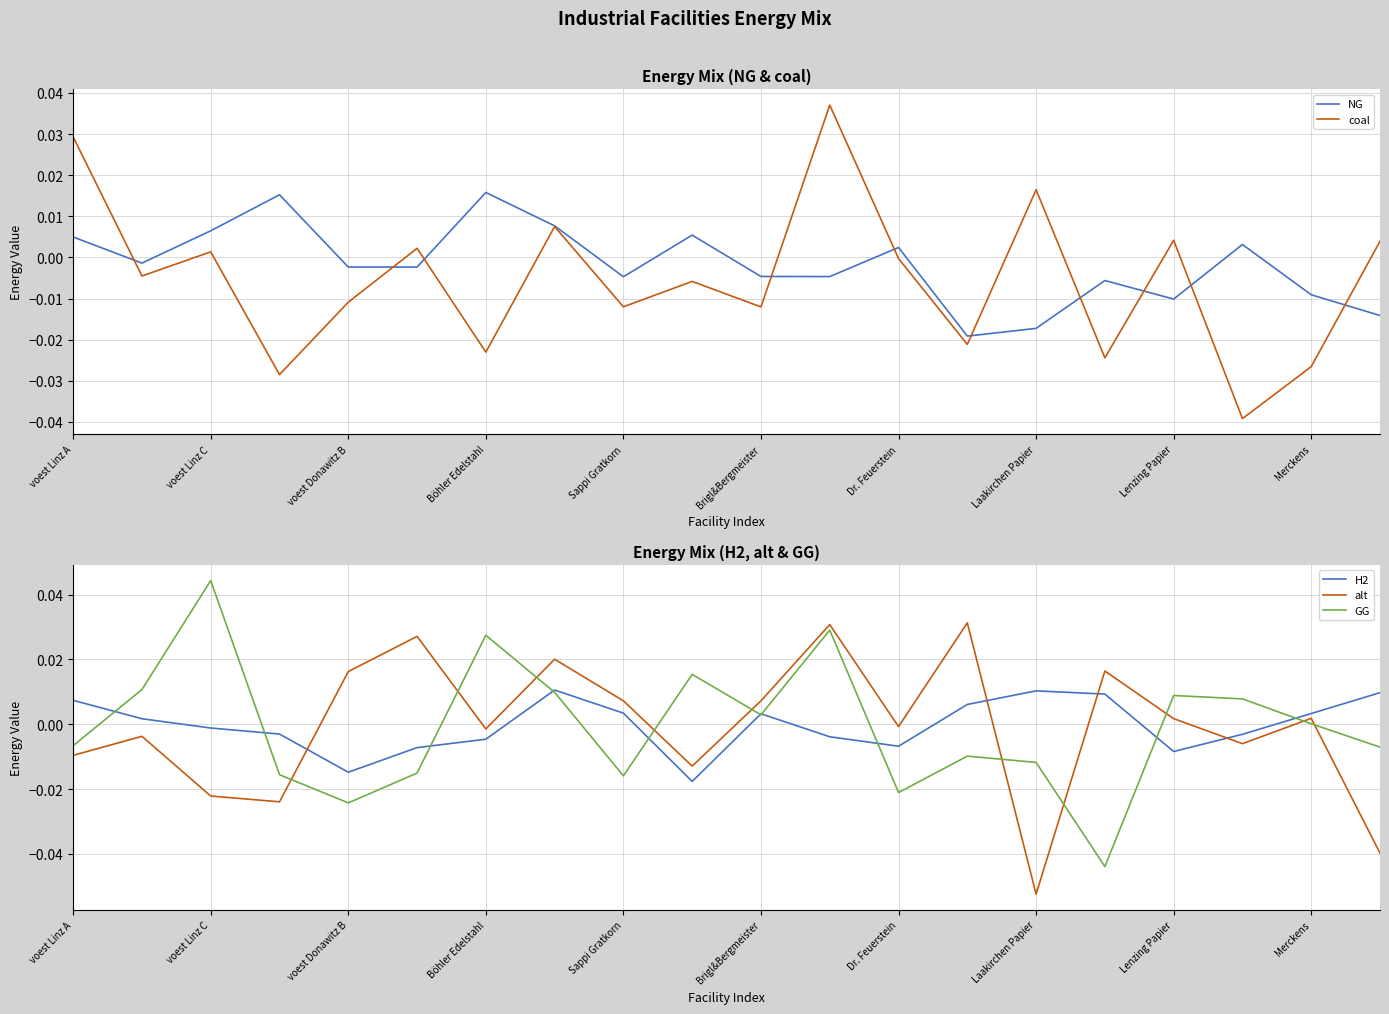

The coal series shows -0.0 at Dr. Feuerstein. True or false?

True